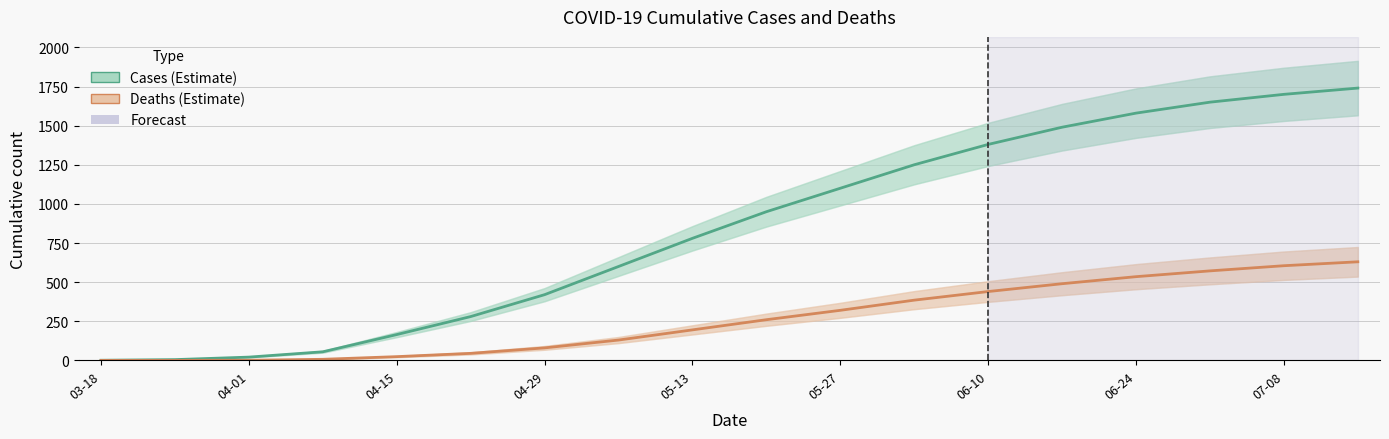

Reading left to right, list all the values displayed in this chart.

Cases: 1	5	21	55	165	280	420	600	780	950	1100	1250	1380	1490	1580	1650	1700	1740
Deaths: 0	0	1	7	24	45	80	130	195	260	320	385	440	490	535	572	605	630